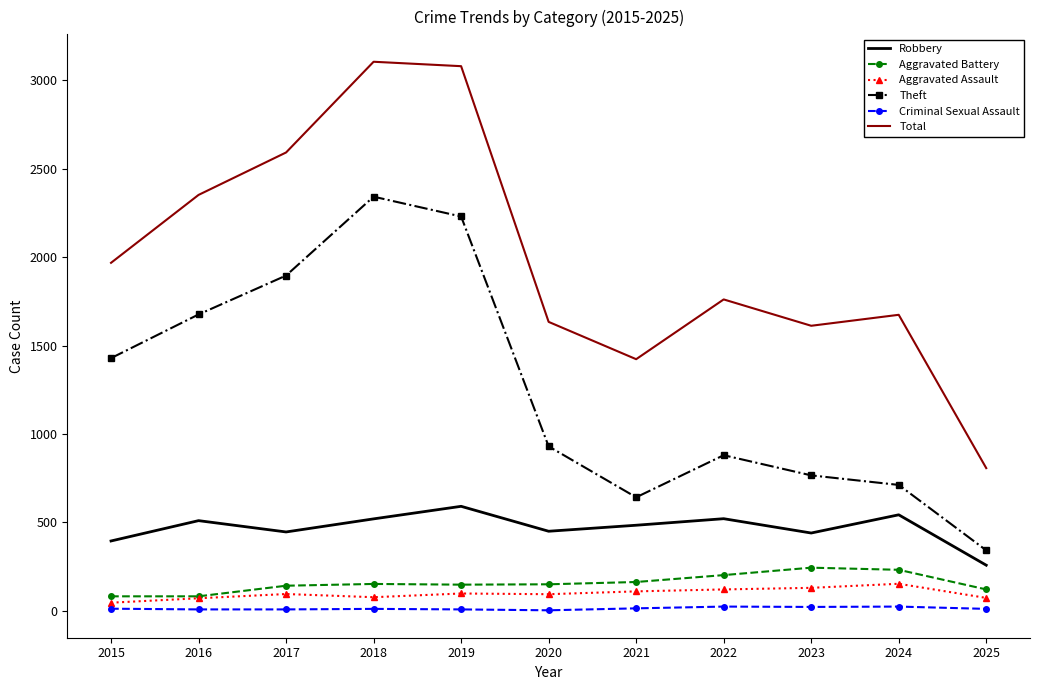

Which series has the widest spread of values?

Total